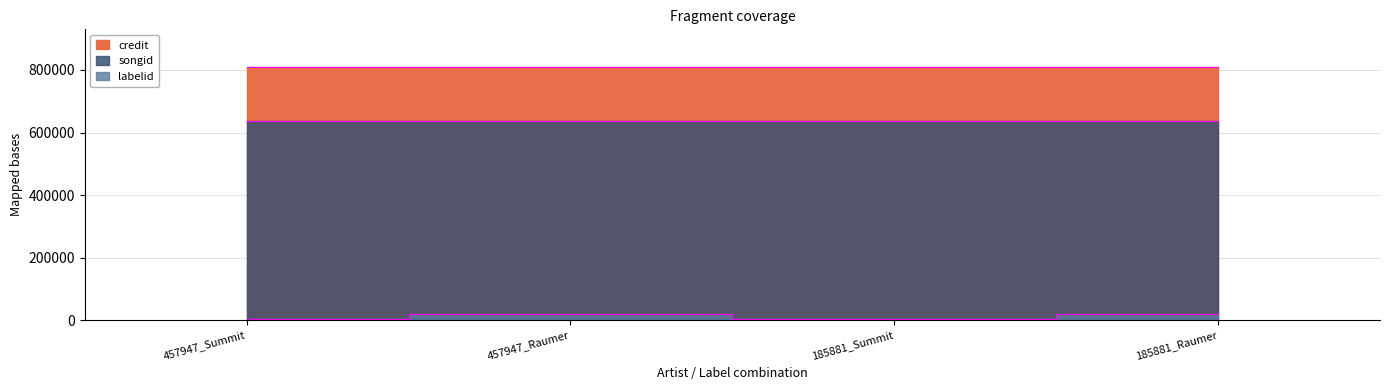

Is it true that credit equals 450008 at 457947_Summit?

False